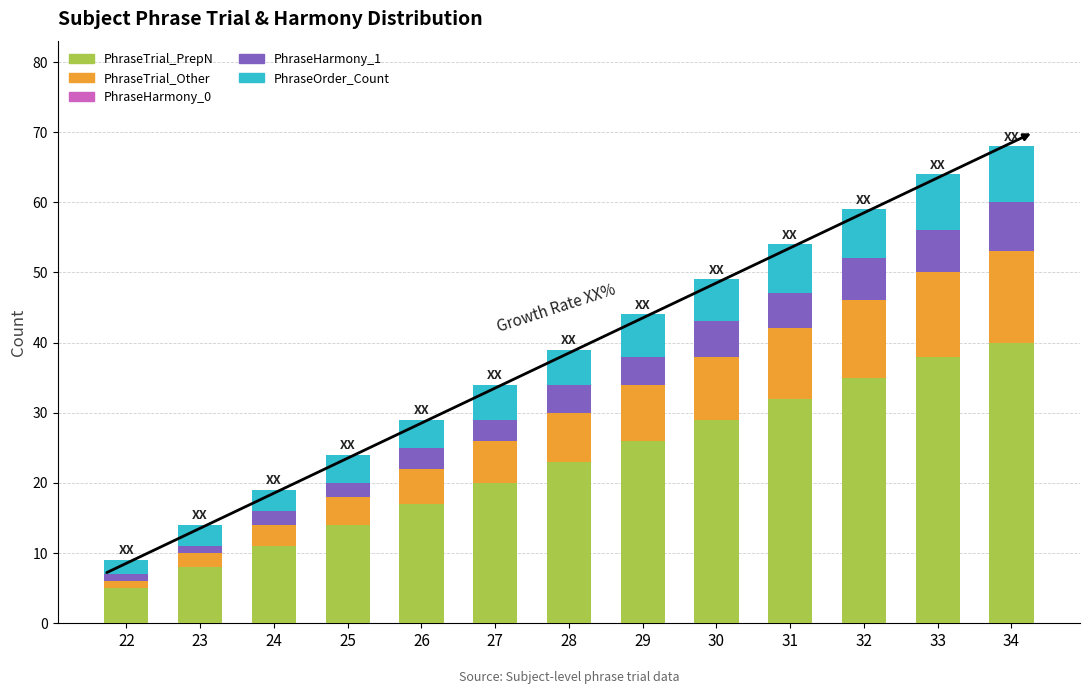

What is the sum of all PhraseTrial_PrepN values?

298